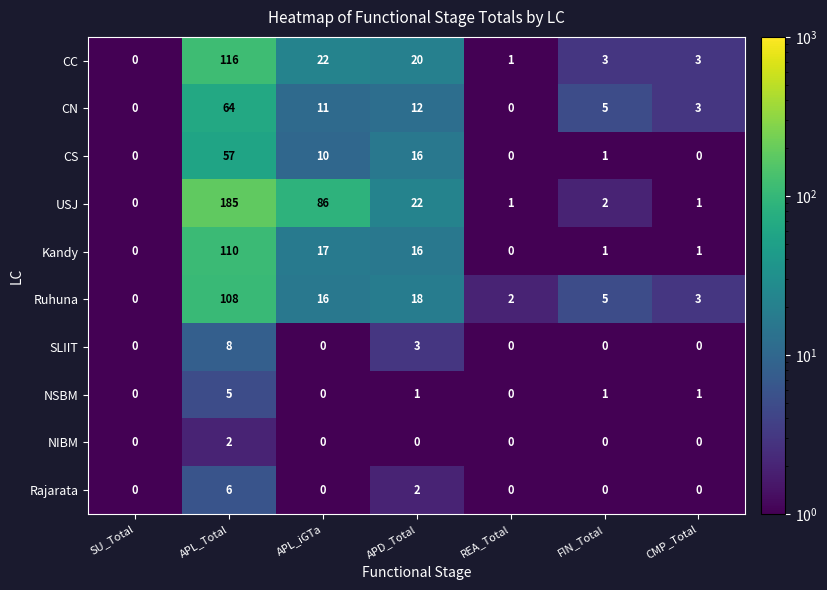

True or false: NIBM has a value of -1 at APL_iGTa.

False